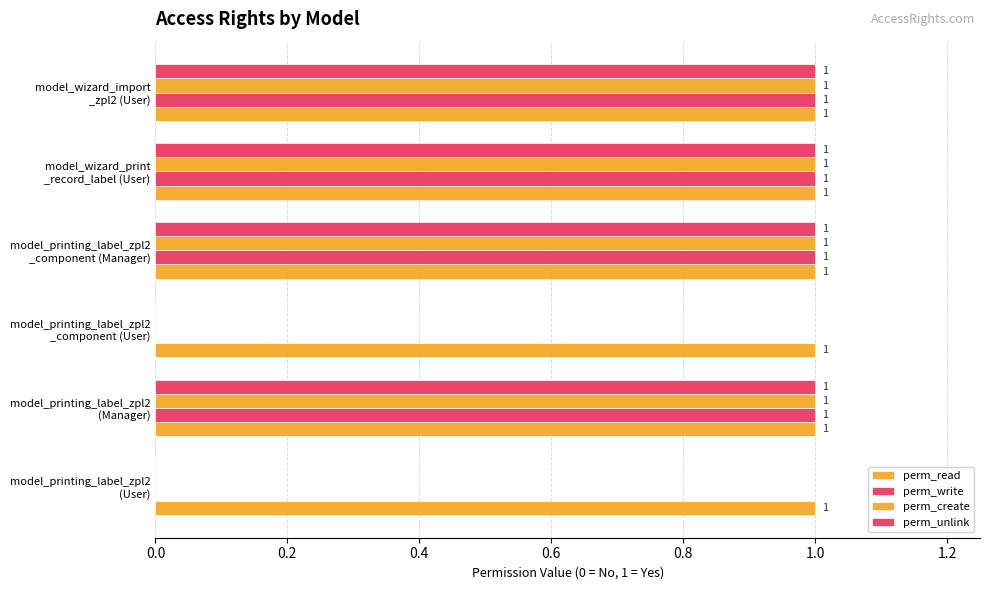

Count the number of categories in the chart.

6